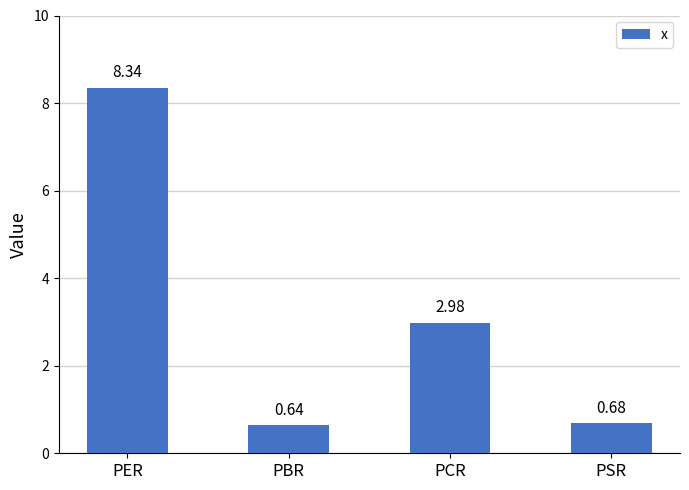

What is the change in value from PBR to PCR?

+2.3